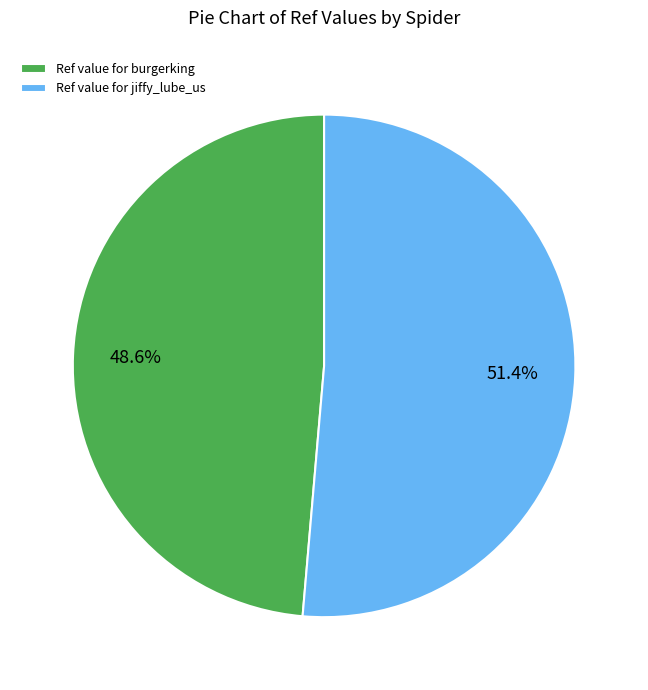

Does Ref value for burgerking account for over 50% of the chart?

No